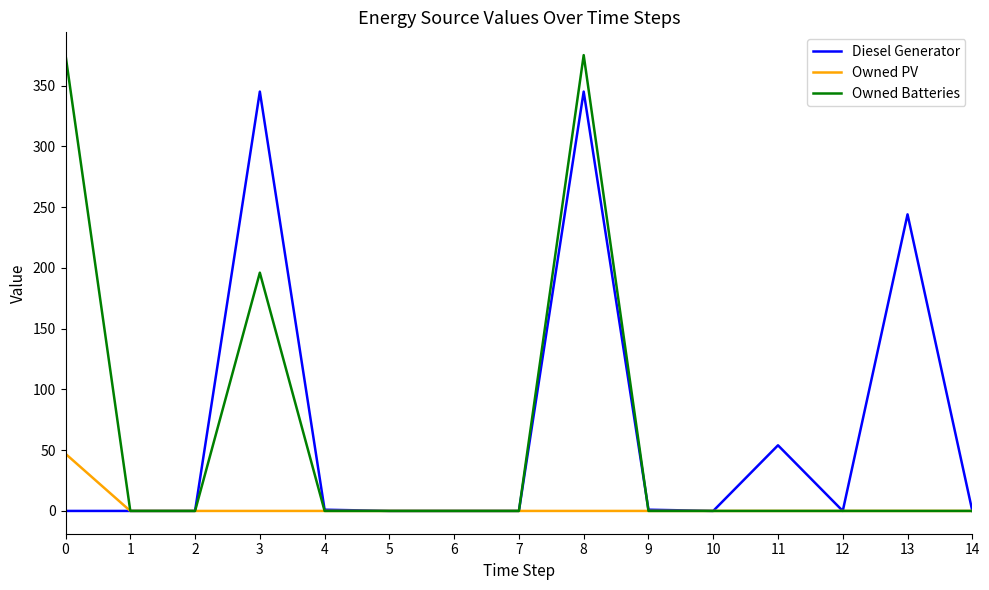

At which category is the sum across all series the highest?

8